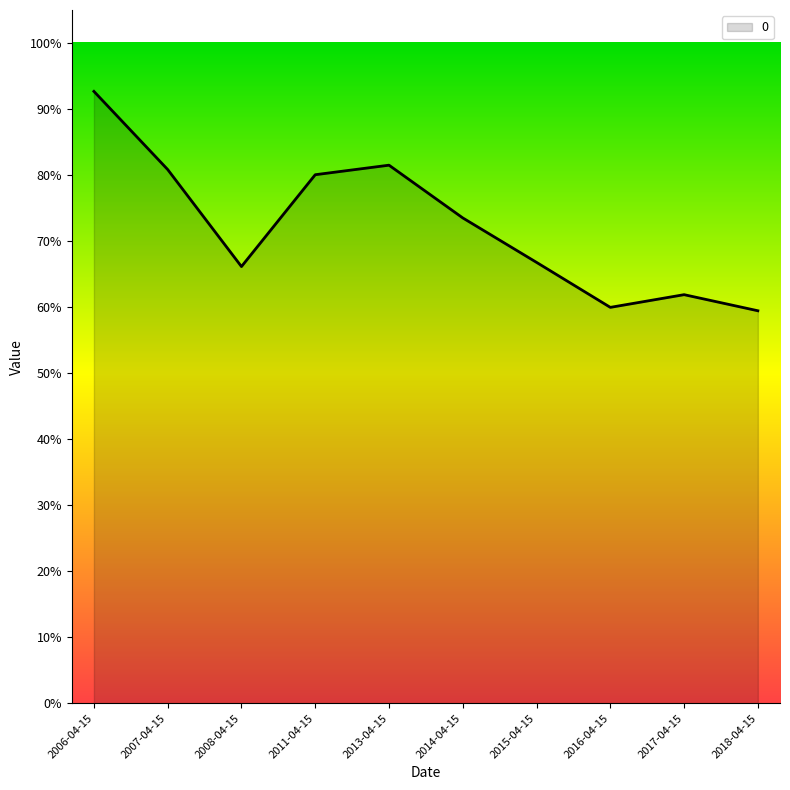

Which label corresponds to the smallest value in the chart?

2018-04-15